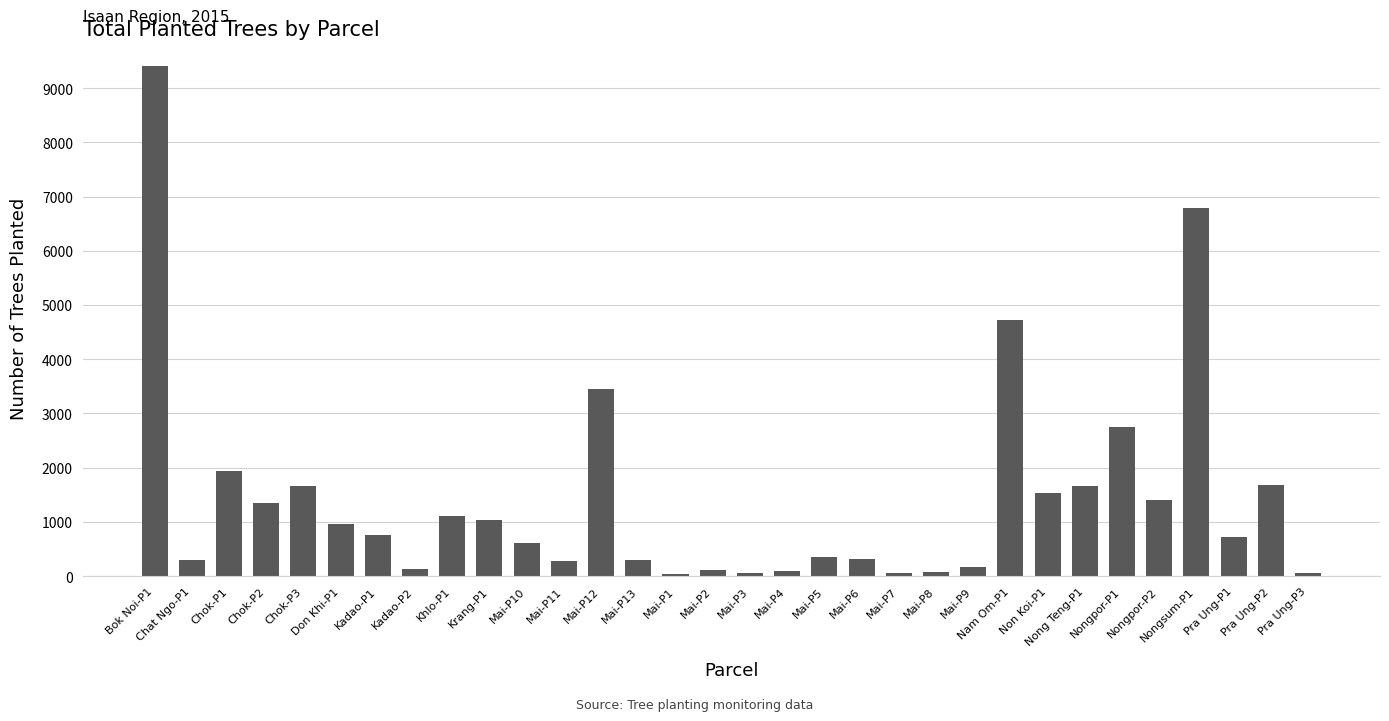

How many series are shown in this chart?

1